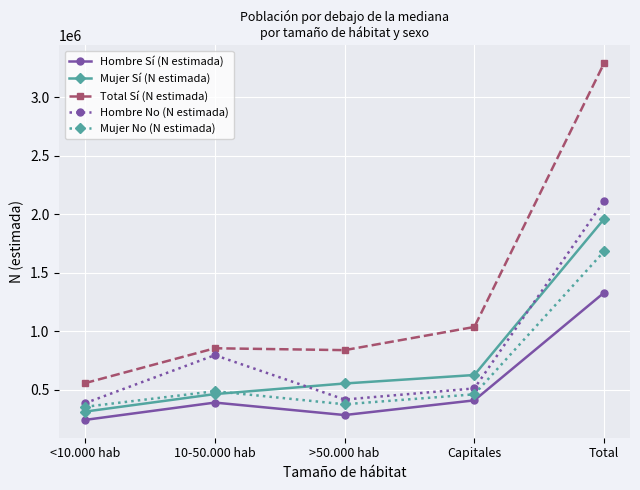

What is the difference between the Hombre No (N estimada) values at Capitales and 10-50.000 hab?

284382